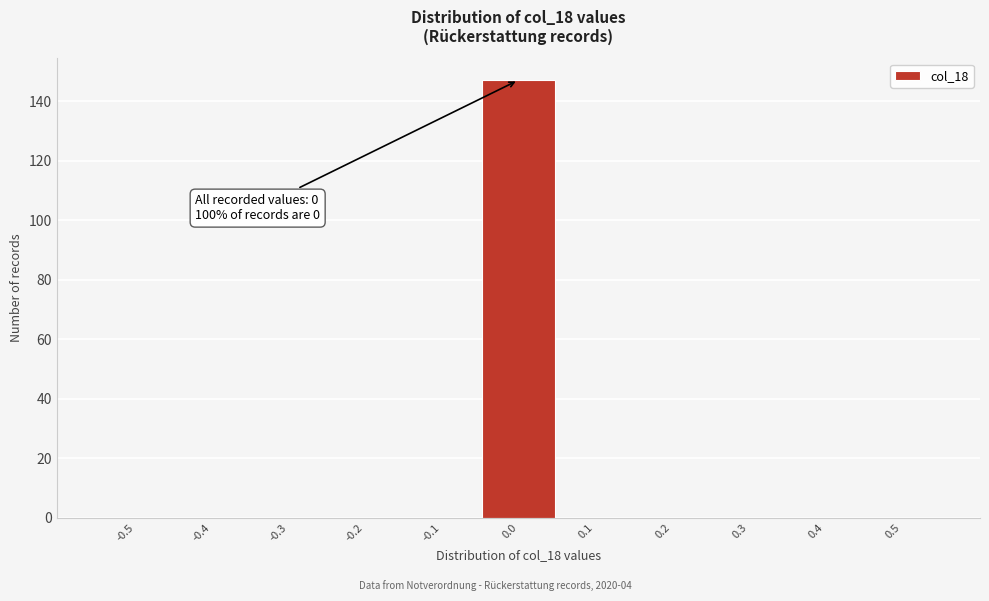

Reading left to right, extract all data points from this chart.

-0.5=0	-0.4=0	-0.3=0	-0.2=0	-0.1=0	0.0=147	0.1=0	0.2=0	0.3=0	0.4=0	0.5=0